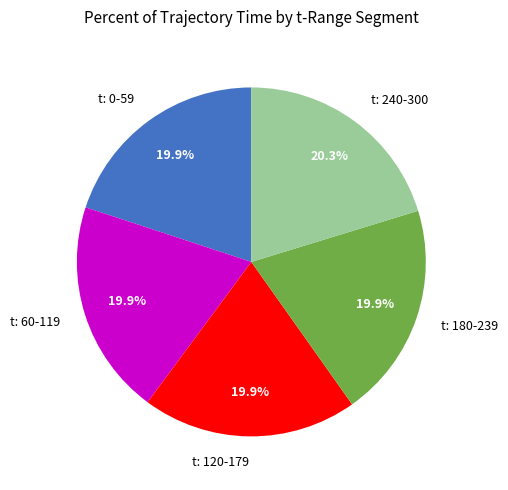

Combined, do t: 120-179 and t: 180-239 account for over 50%?

No